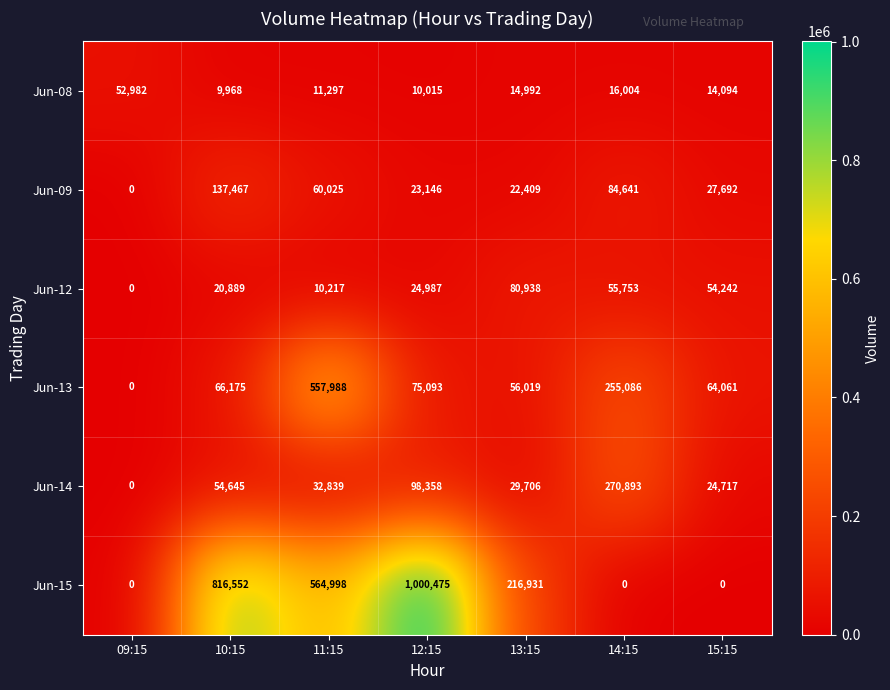

How many categories are shown in the chart?

7